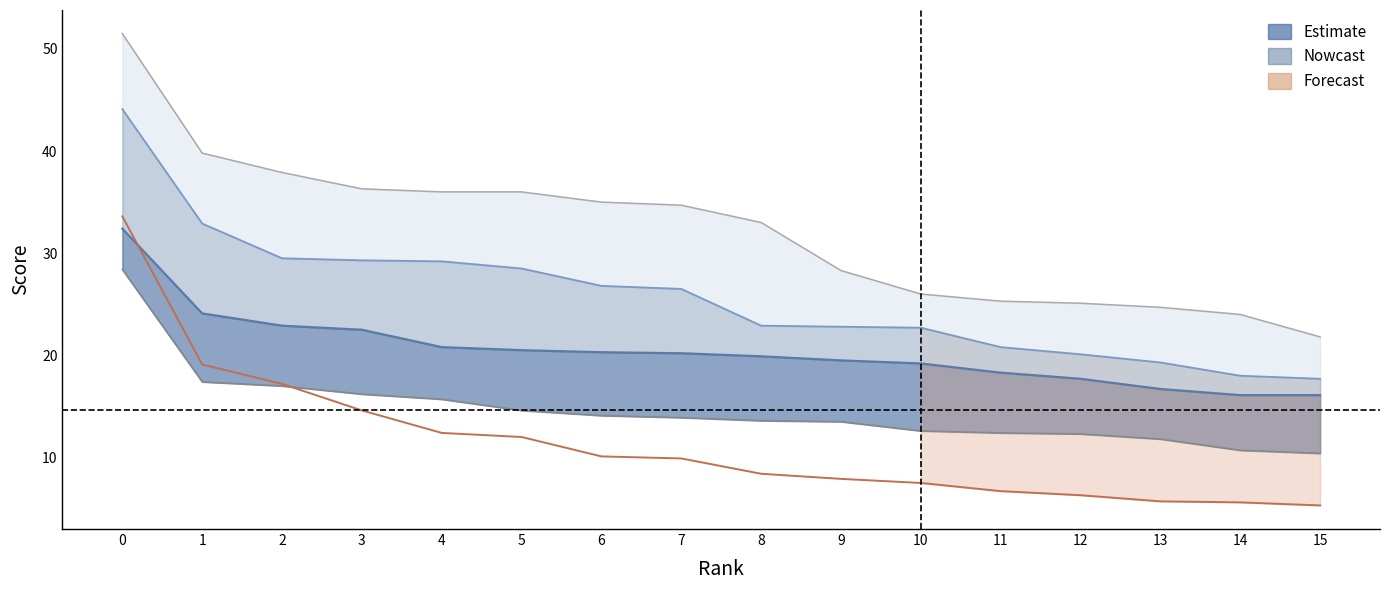

Which category has the lowest value in the Cumulative 1d series?

15